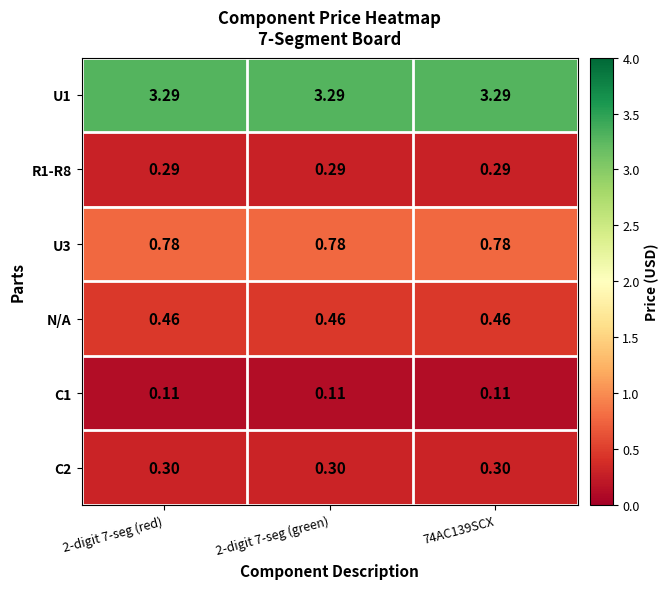

Is the value of C2 at 74AC139SCX greater than the value of U1 at 74AC139SCX?

No